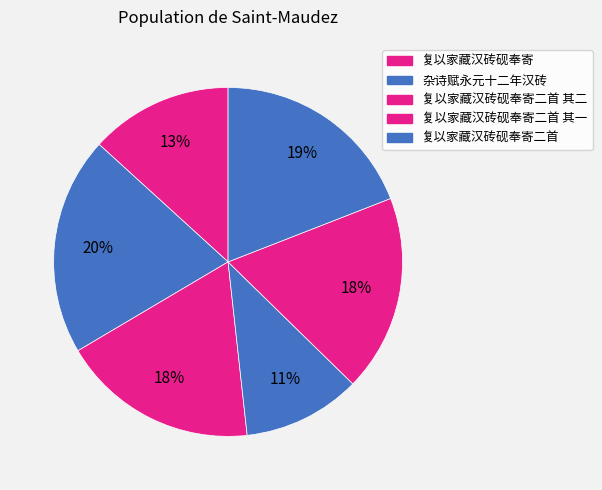

How many slices are in this pie chart?

6